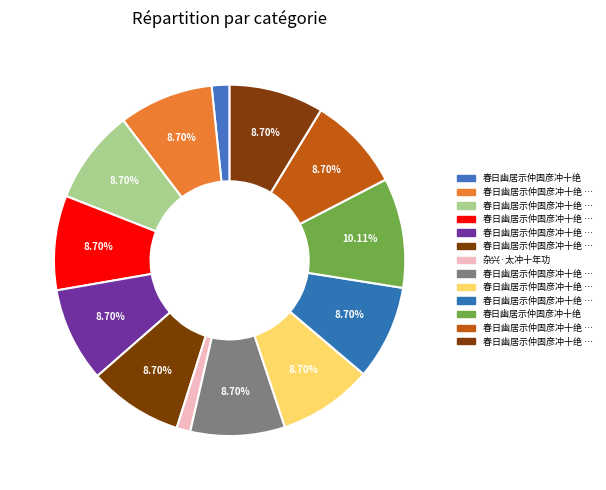

Rank the categories by value from highest to lowest.

春日幽居示仲固彦冲十绝, 春日幽居示仲固彦冲十绝 其三, 春日幽居示仲固彦冲十绝 其一, 春日幽居示仲固彦冲十绝 其十, 春日幽居示仲固彦冲十绝 其五, 春日幽居示仲固彦冲十绝 其二, 春日幽居示仲固彦冲十绝 其六, 春日幽居示仲固彦冲十绝 其七, 春日幽居示仲固彦冲十绝 其四, 春日幽居示仲固彦冲十绝 其八, 春日幽居示仲固彦冲十绝 其九, 春日幽居示仲固彦冲十绝, 杂兴·太冲十年功